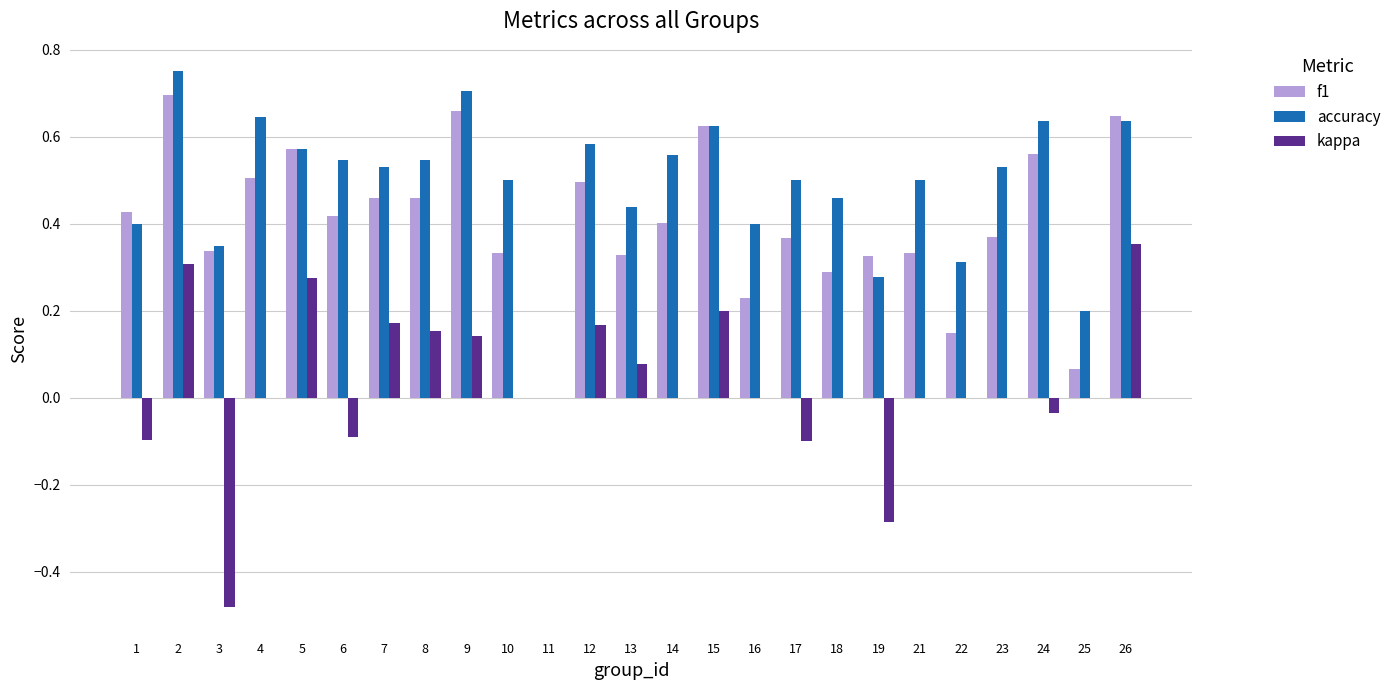

Which series changed the most between 10 and 26?

kappa